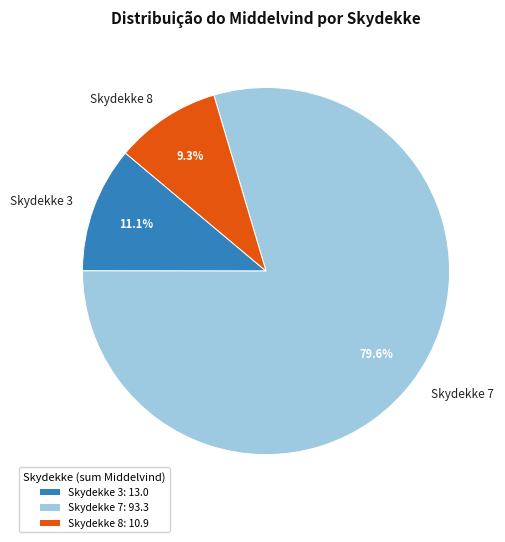

Do Skydekke 8 and Skydekke 3 together represent more than half of the pie?

No